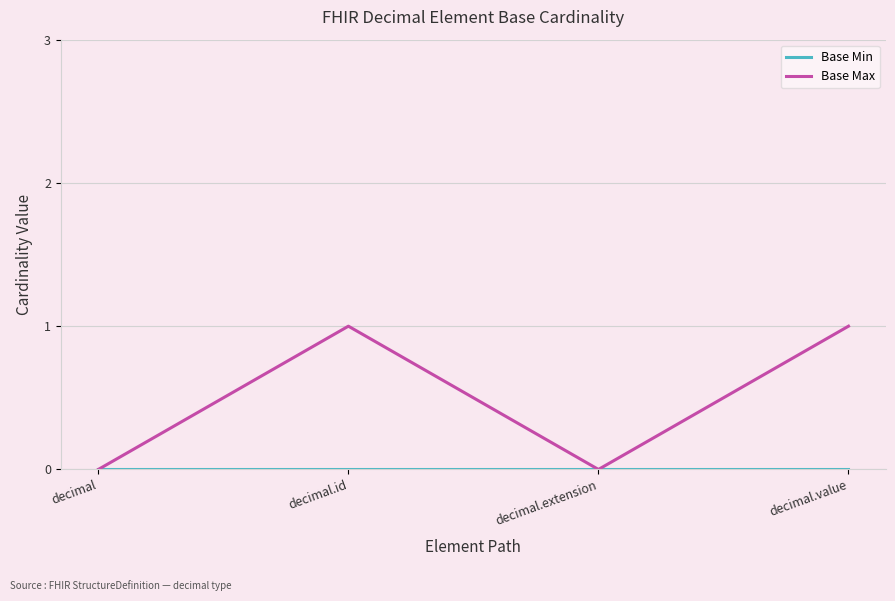

Which series has the widest spread of values?

Base Max